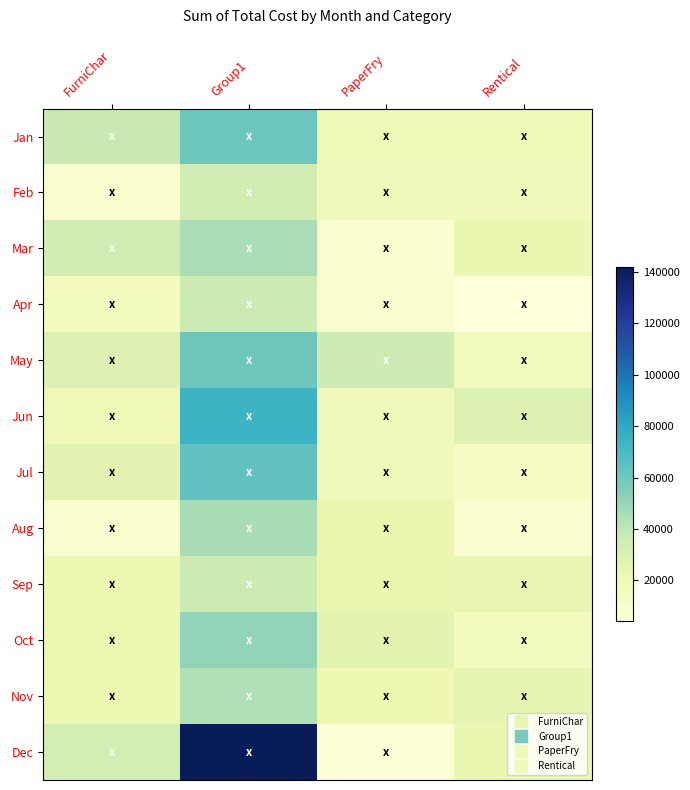

How many categories are shown in the chart?

4